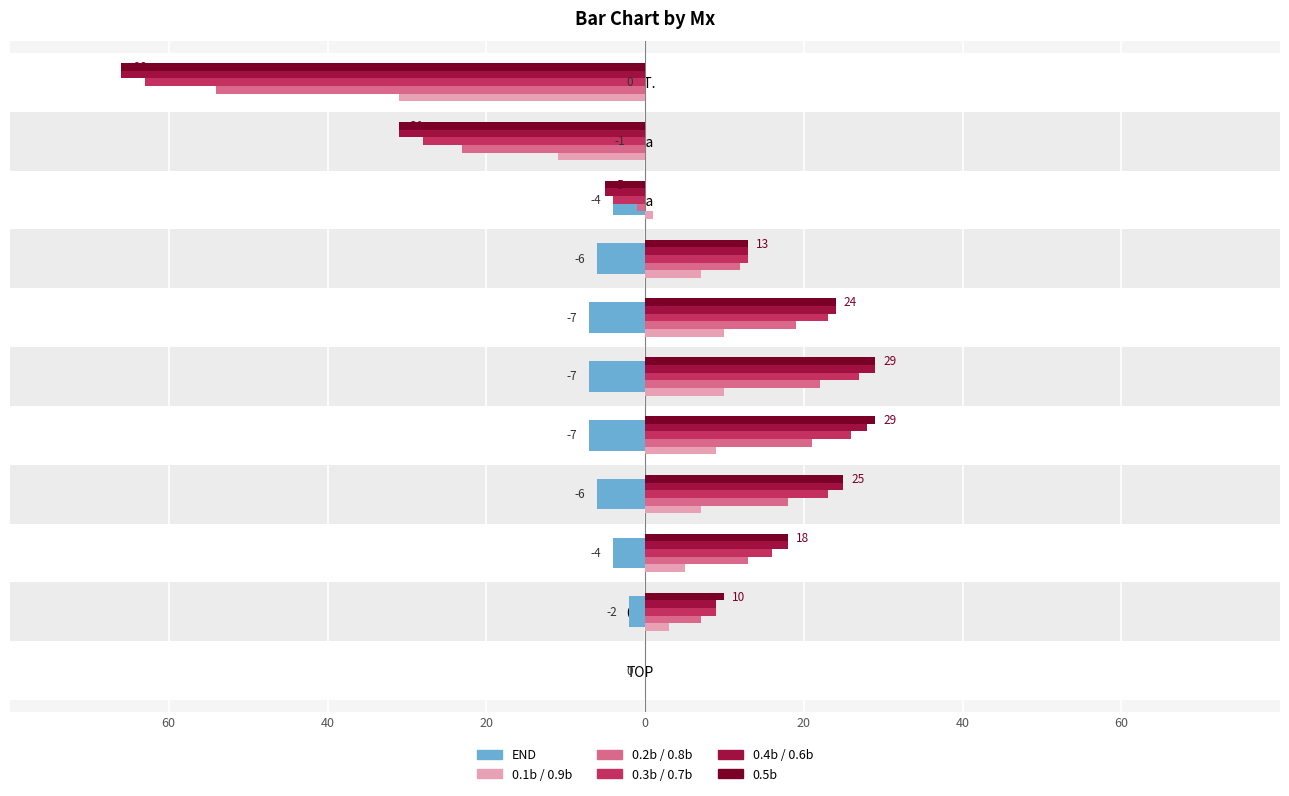

Read the END value at 40.

-7